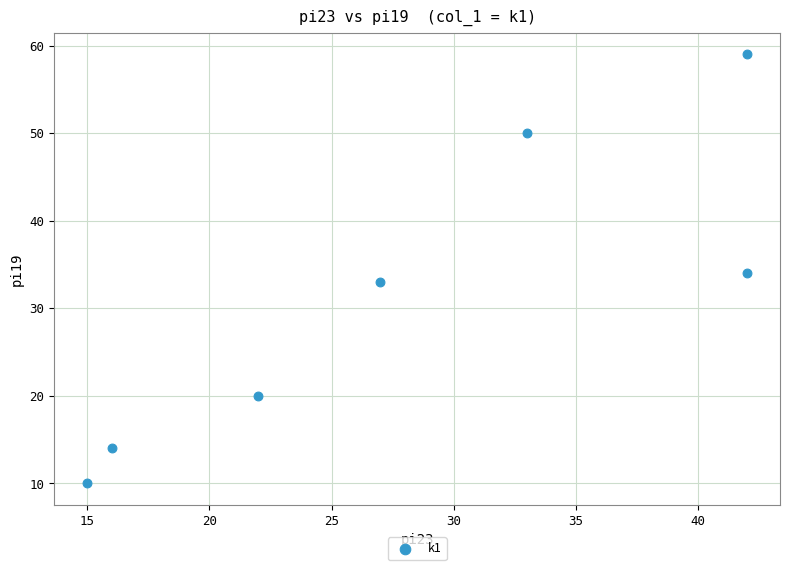

What is the range of X values (max minus min)?

27